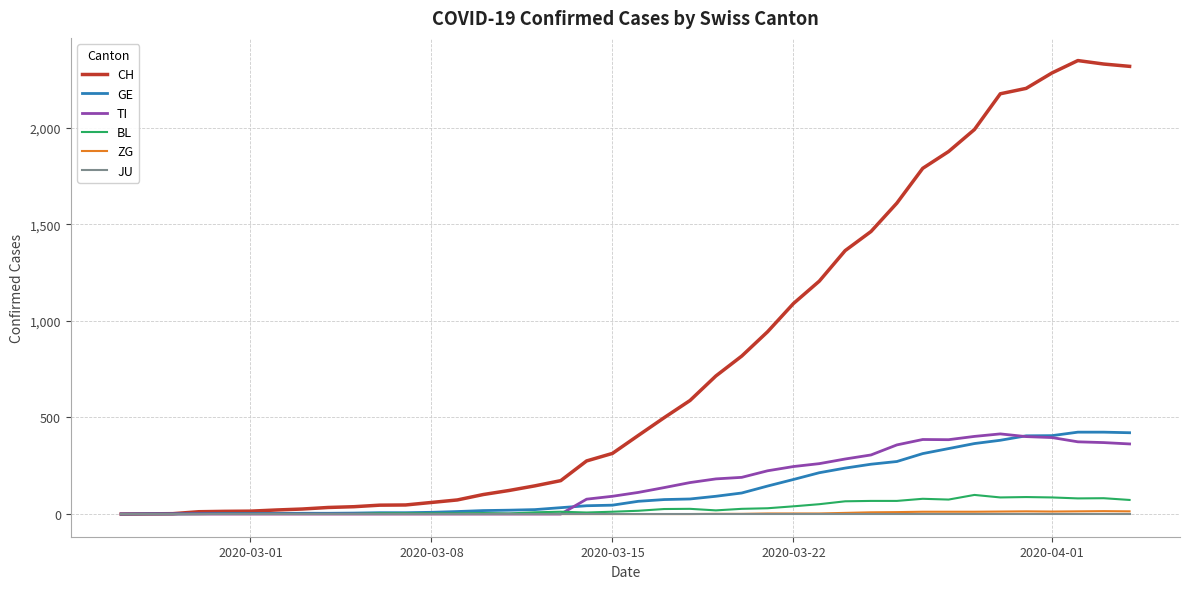

Which series has the largest total across all categories?

CH